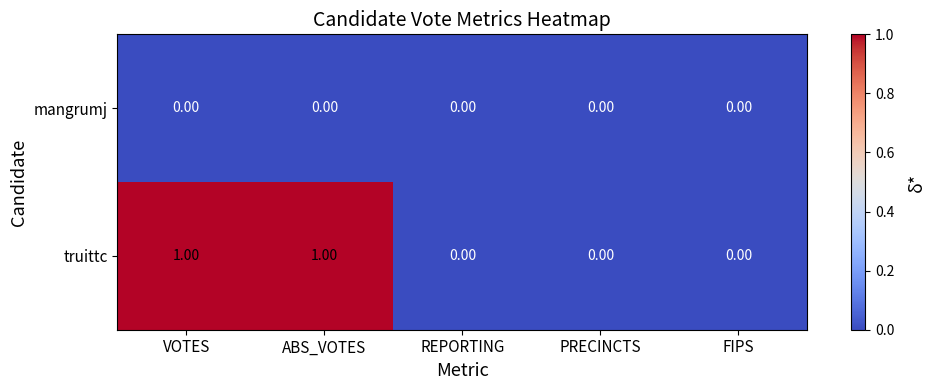

What is the total value across all series at VOTES?

1